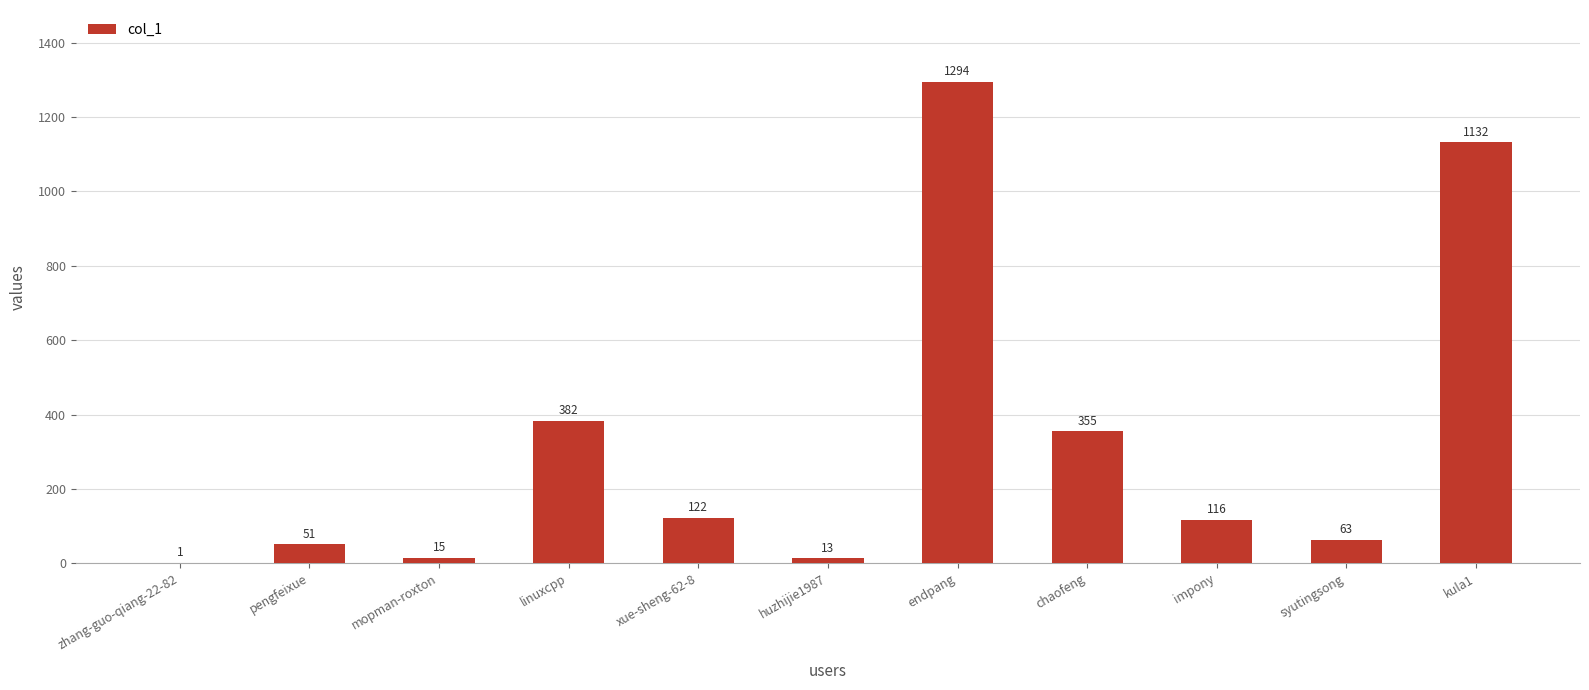

True or false: the data shows 266 at kula1.

False